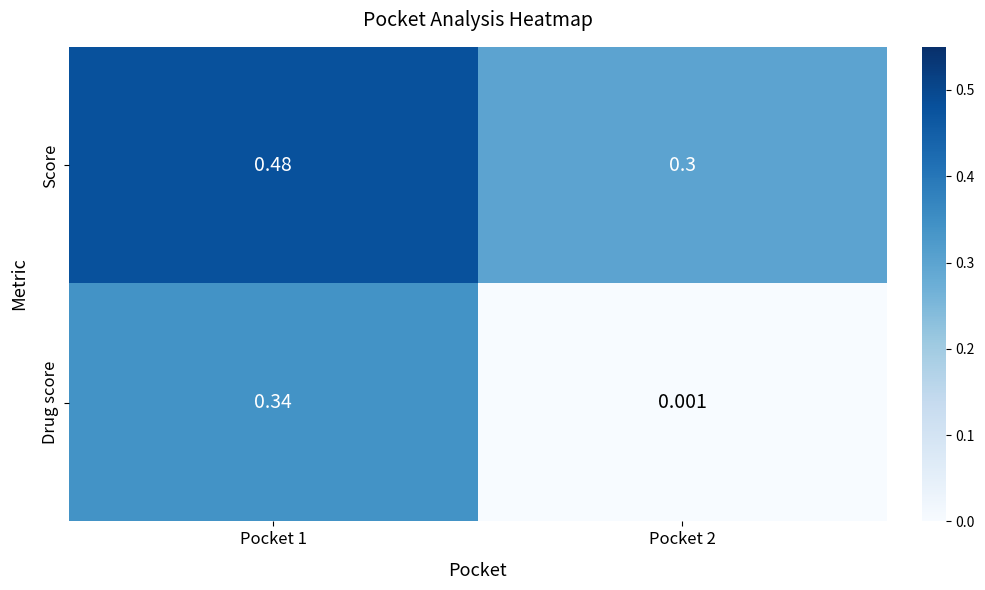

List the series in order of their overall mean, lowest first.

Drug score, Score